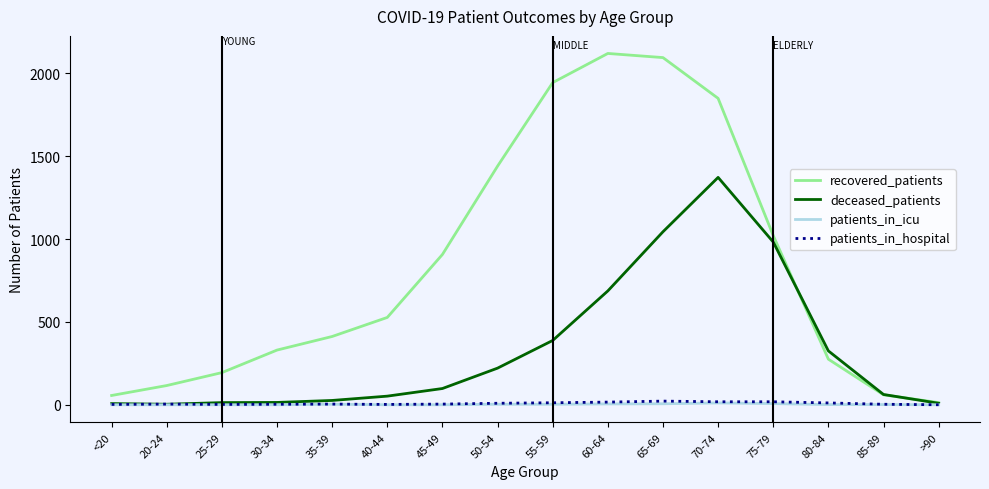

The patients_in_icu series shows 0 at 45-49. True or false?

True